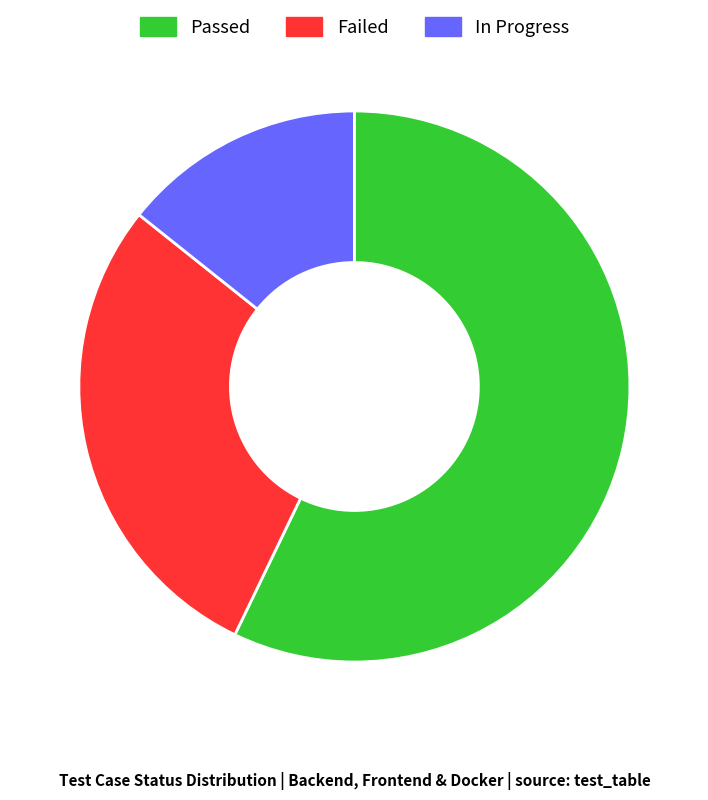

Is it true that In Progress is 14% of the pie?

True